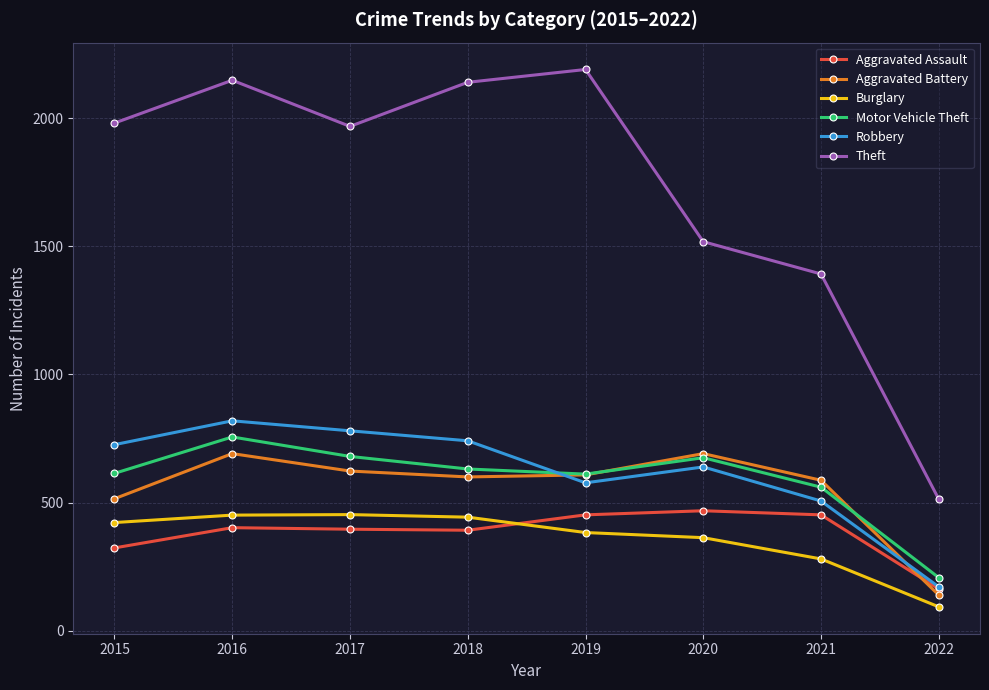

Is this an area chart (filled region under the line)?

No